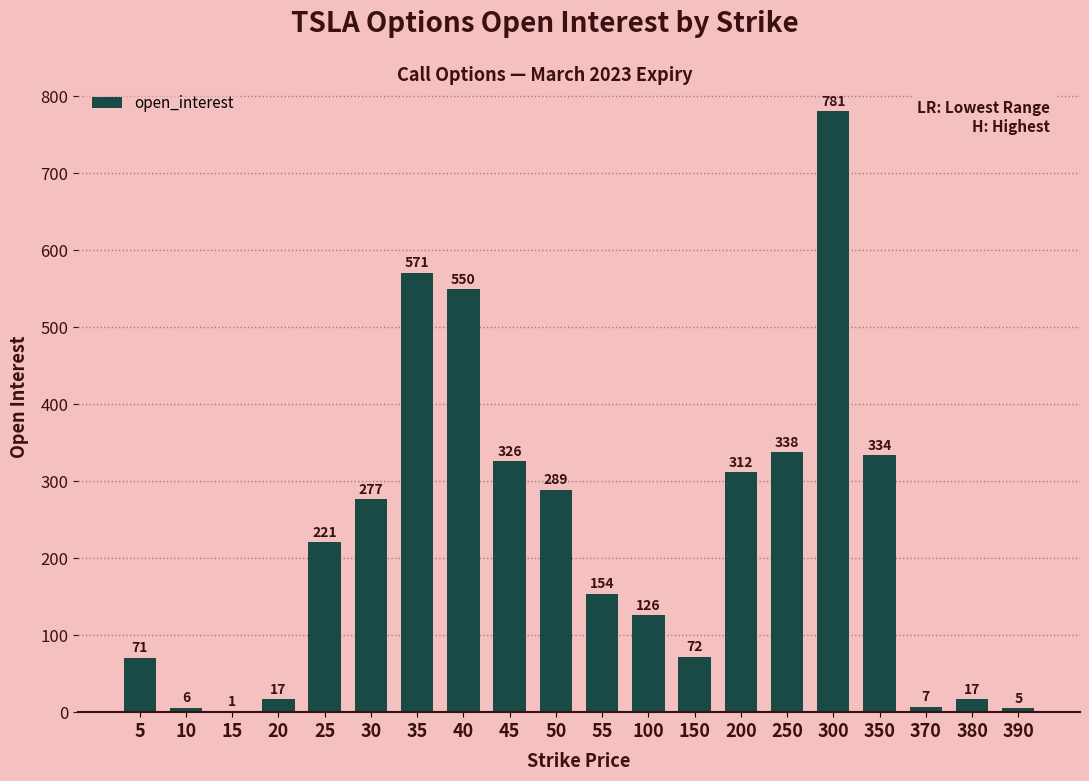

Where is the data nearest to the value 391?

250